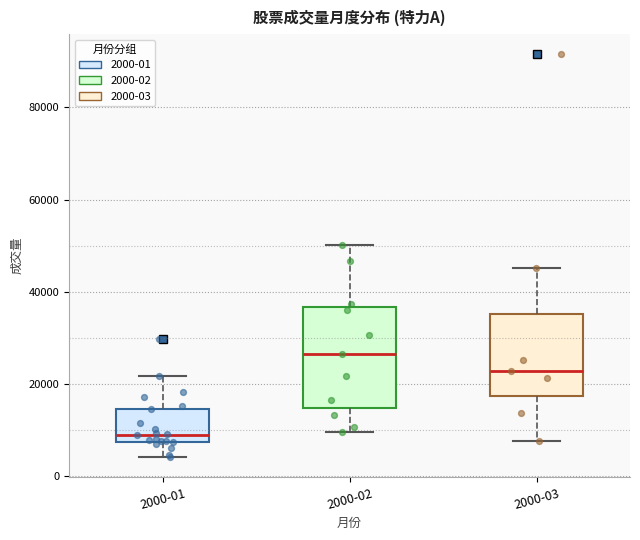

Where is the upper edge of the box for 2000-03 on the y-axis? The values are not printed on the chart, so give them approximately, as read against the axis.

36000